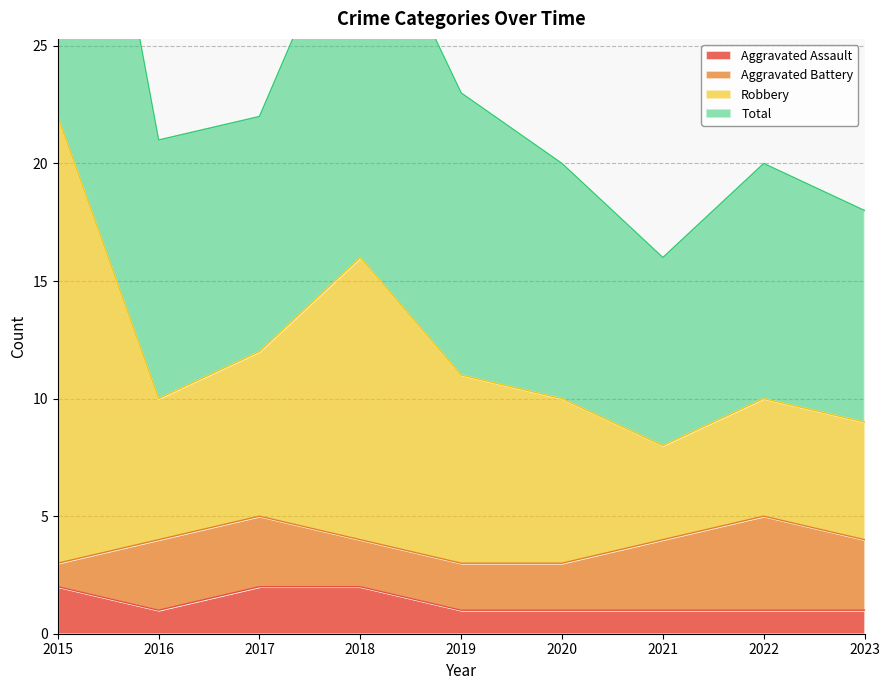

Does the chart have visible grid lines?

Yes